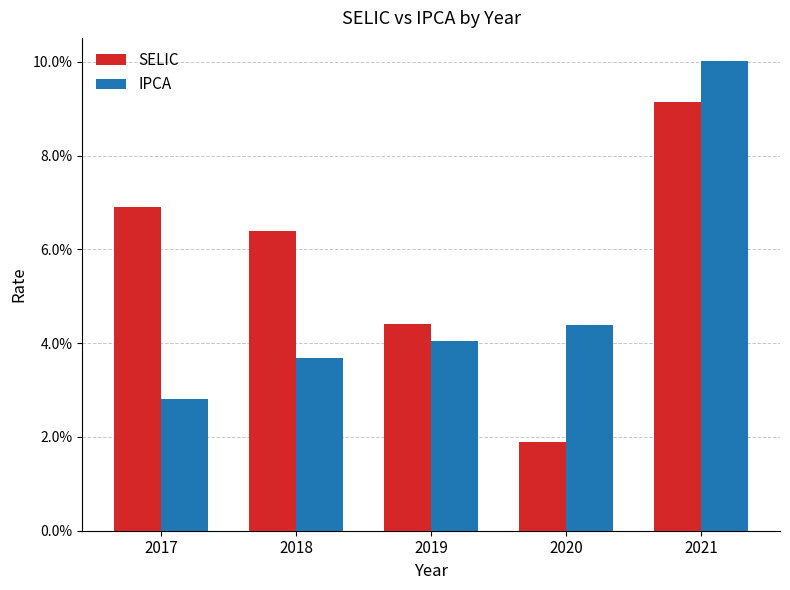

What are all the series names shown in the legend?

SELIC, IPCA